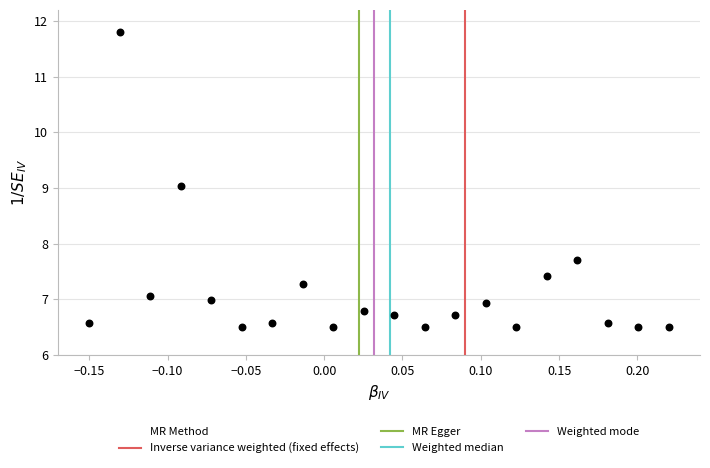

What is the range of Y values (max minus min)?

5.3